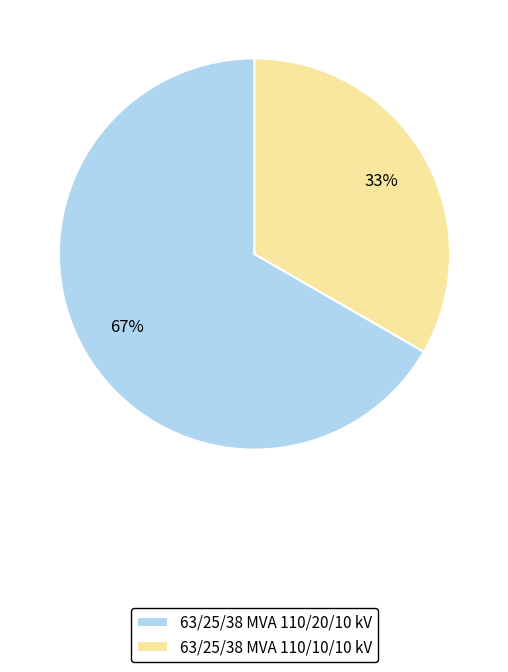

Is there a majority slice in this chart?

Yes